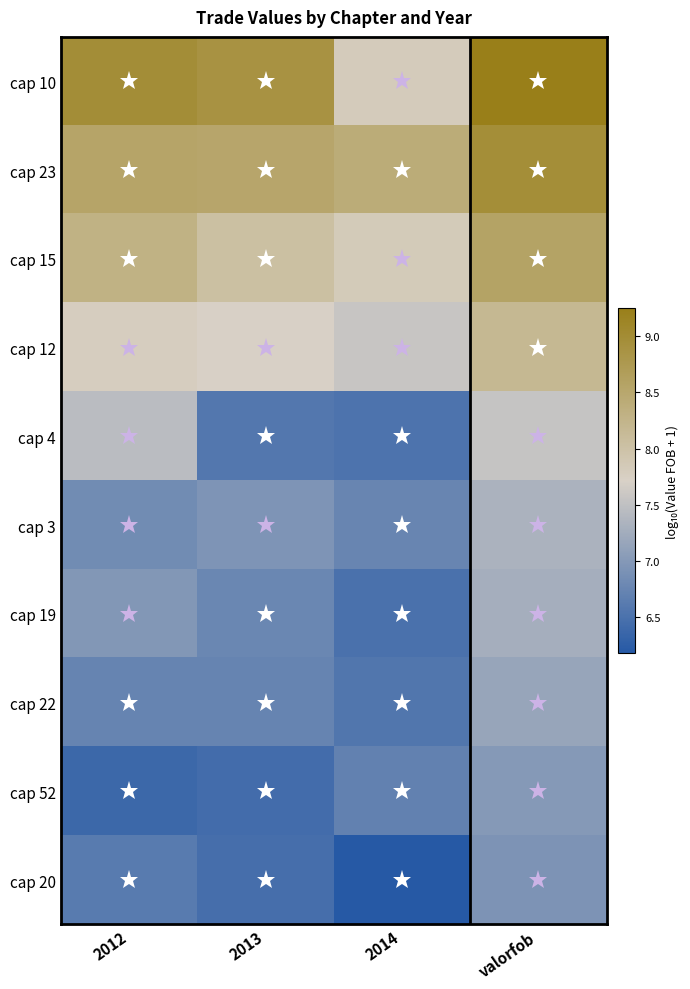

Count the number of data series in this chart.

10